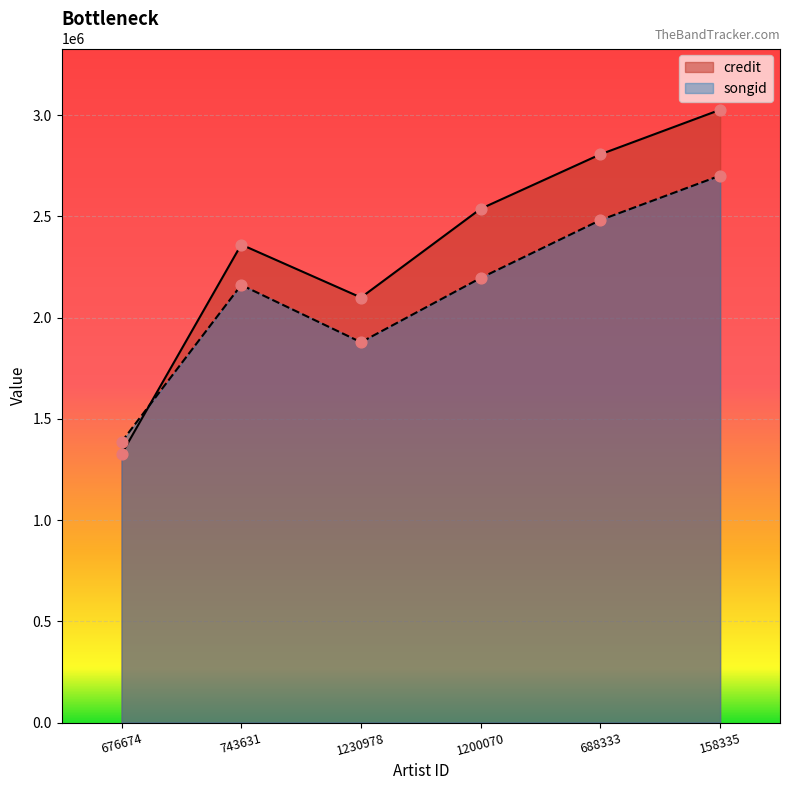

At which category is the sum across all series the highest?

158335